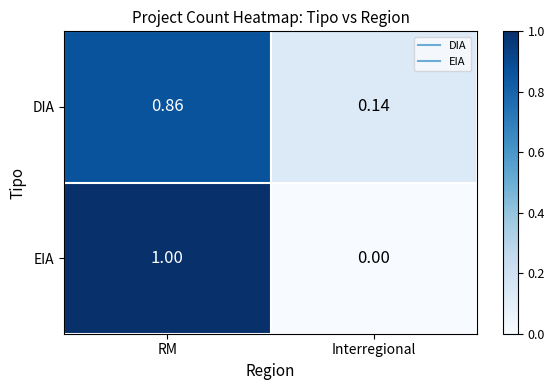

Which series has the widest spread of values?

EIA